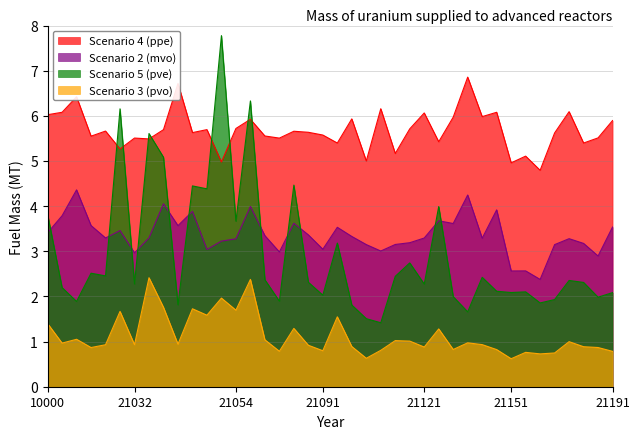

What is the value of the Scenario 3 (pvo) point at the 15th from the left?

2.4